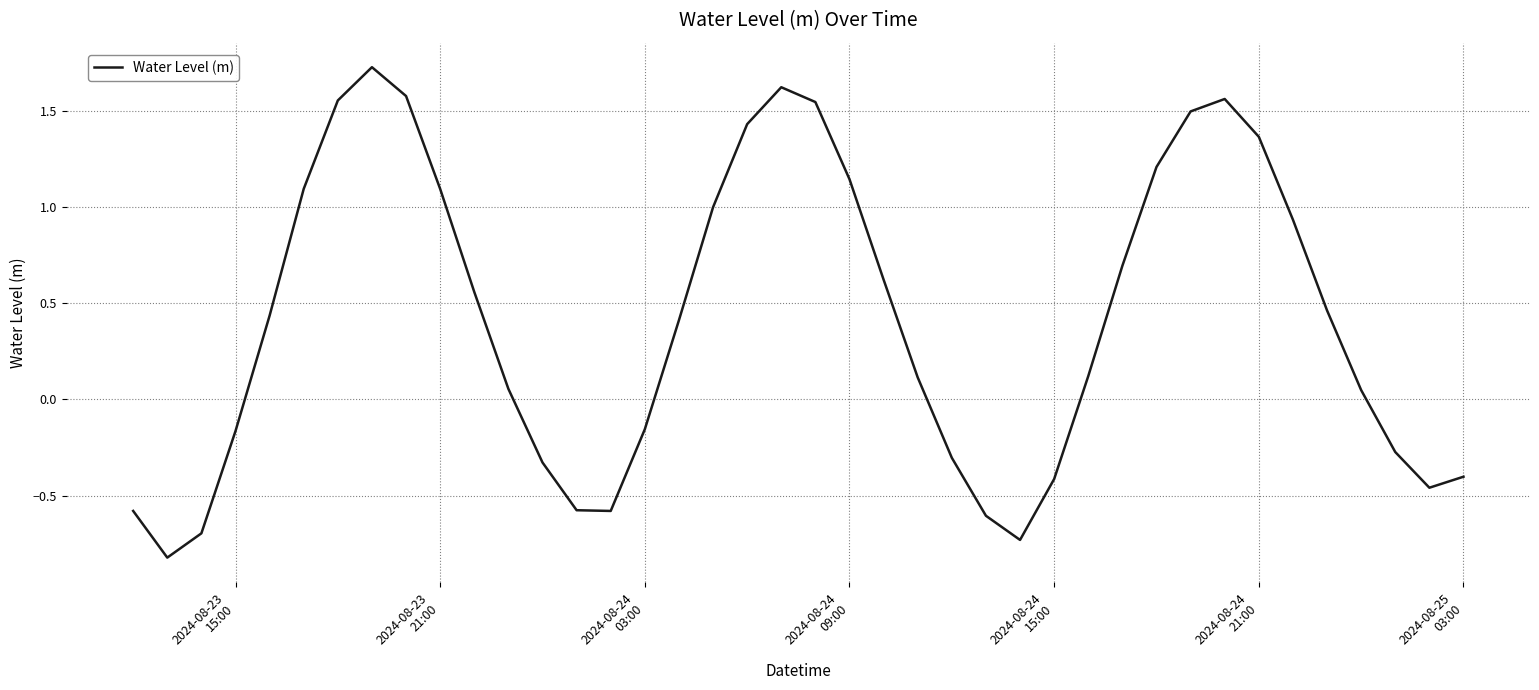

What is the smallest value displayed?

-0.8